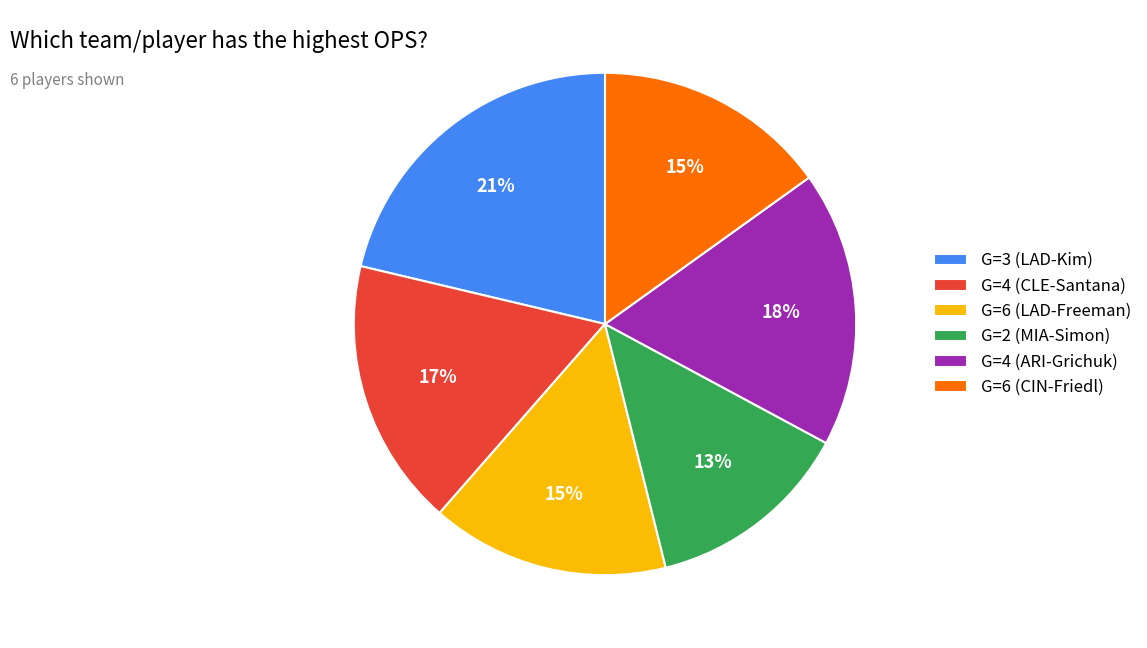

Which has a higher value, G=4 (CLE-Santana) or G=4 (ARI-Grichuk)?

G=4 (ARI-Grichuk)